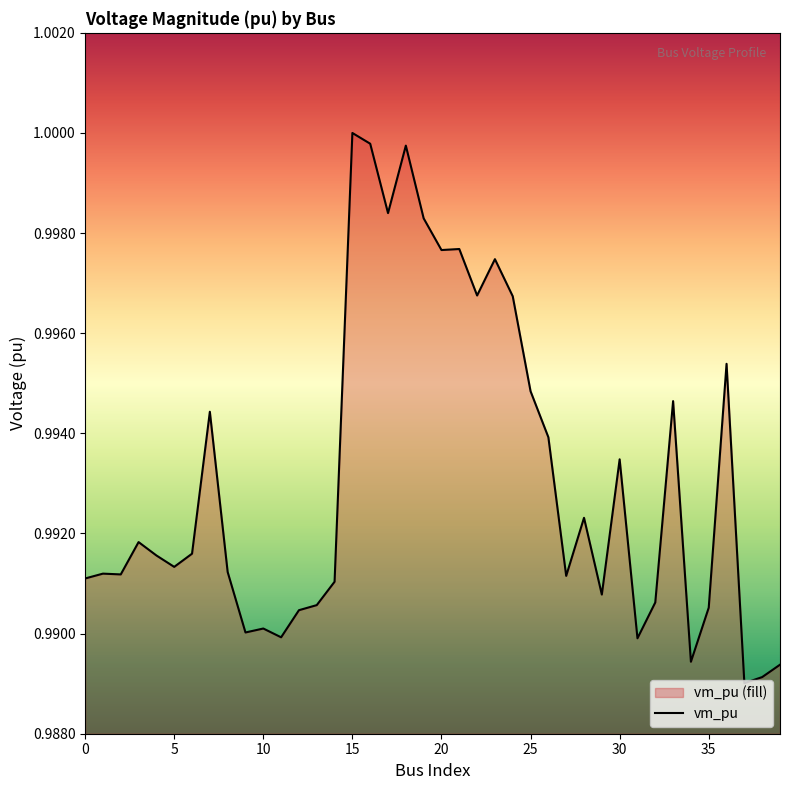

Read the value at 23.

1.0